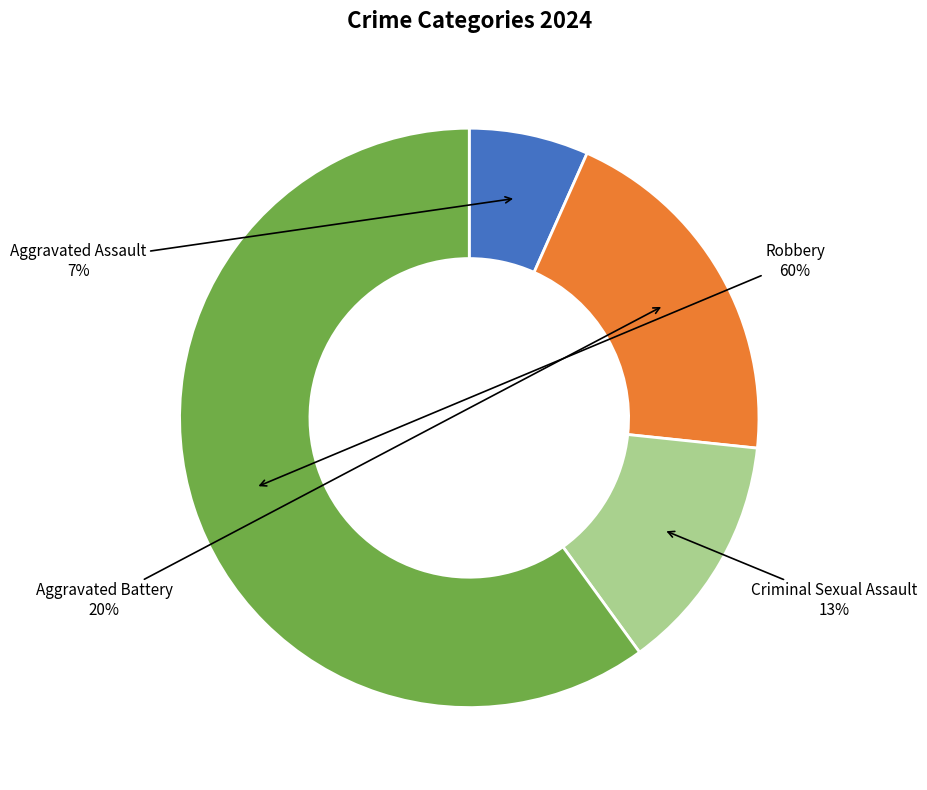

Is Robbery the majority of the pie?

Yes